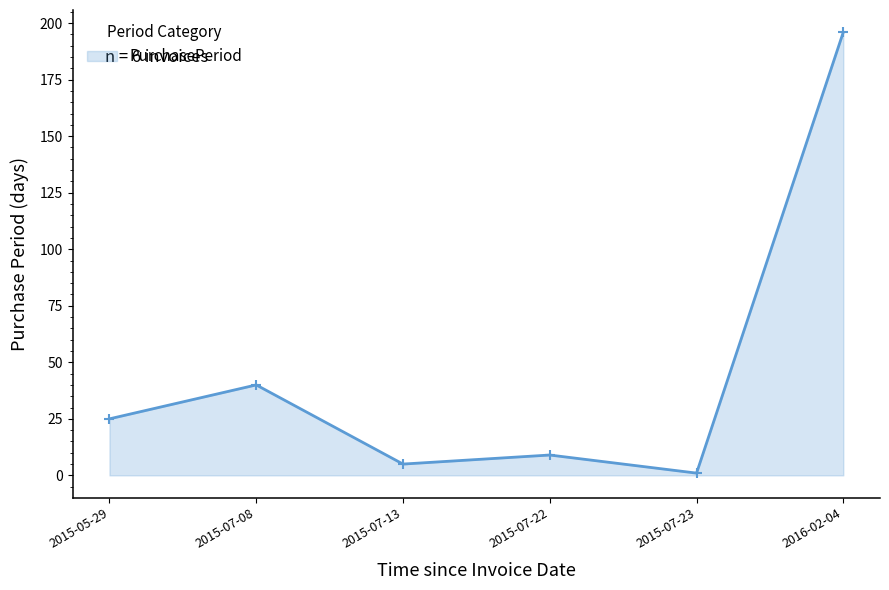

What is the approximate value at 2015-07-08, to the nearest 50?

50